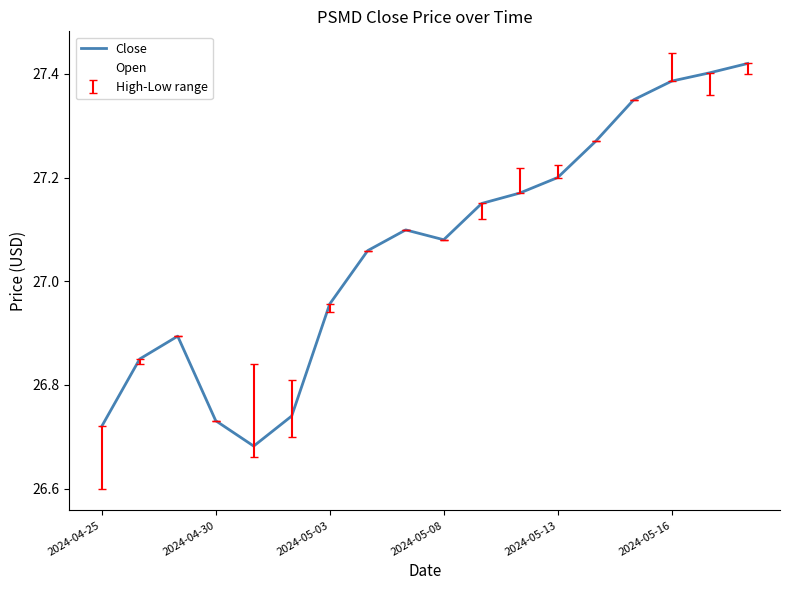

What is the minimum value shown in the chart?

26.6